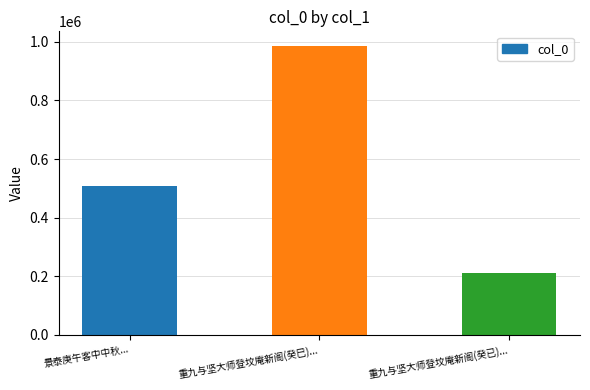

Rank the categories by value from lowest to highest.

重九与坚大师登坟庵新阁(癸已)..., 景泰庚午客中中秋..., 重九与坚大师登坟庵新阁(癸巳)...